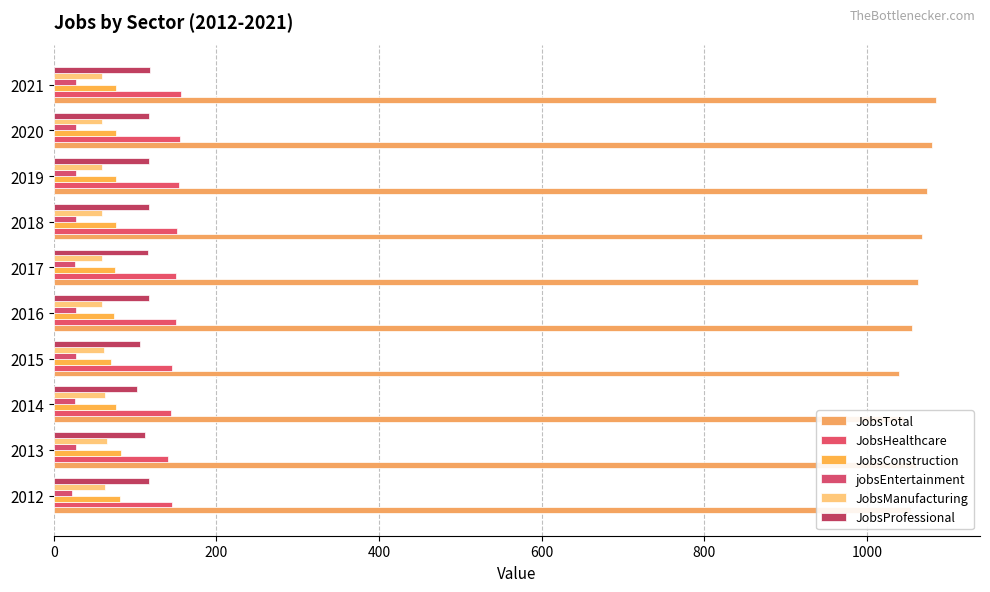

What is the average value of the JobsManufacturing series?

61